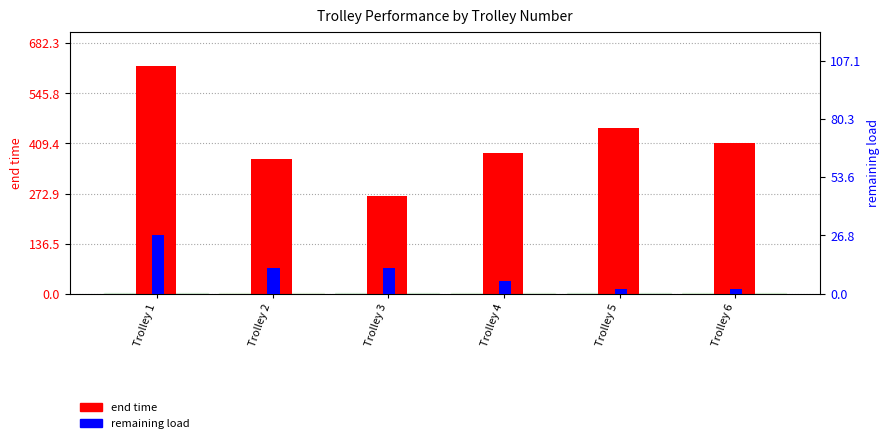

How many bars are there in total?

12